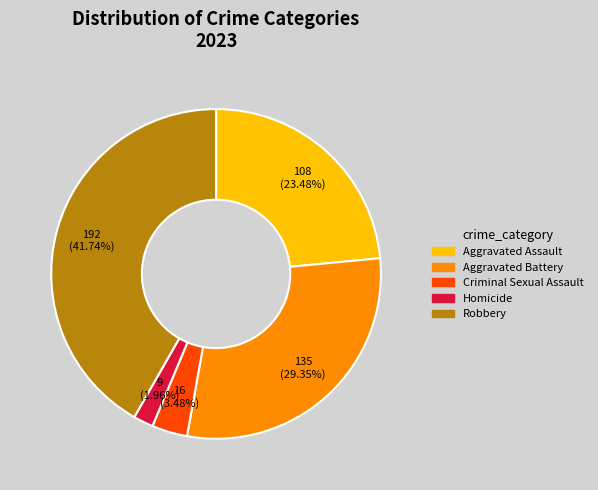

Do Aggravated Battery and Homicide together represent more than half of the pie?

No